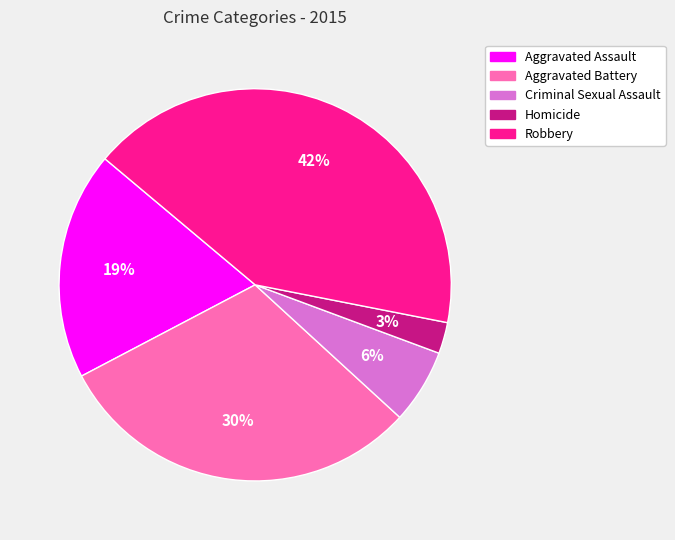

True or false: Homicide accounts for 8% of the total.

False